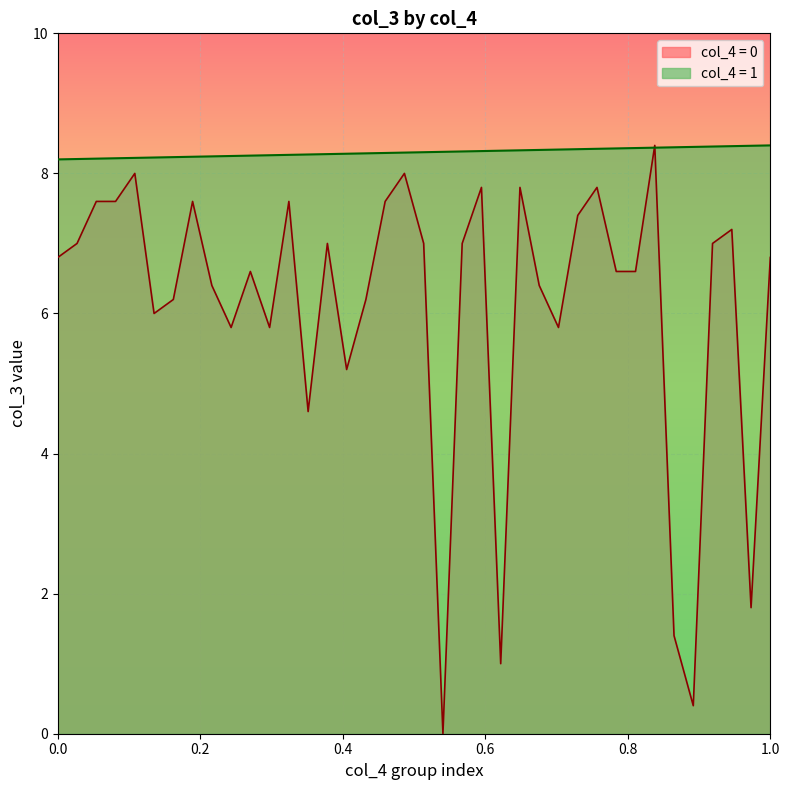

What is the maximum value for col_4 = 0?

8.4